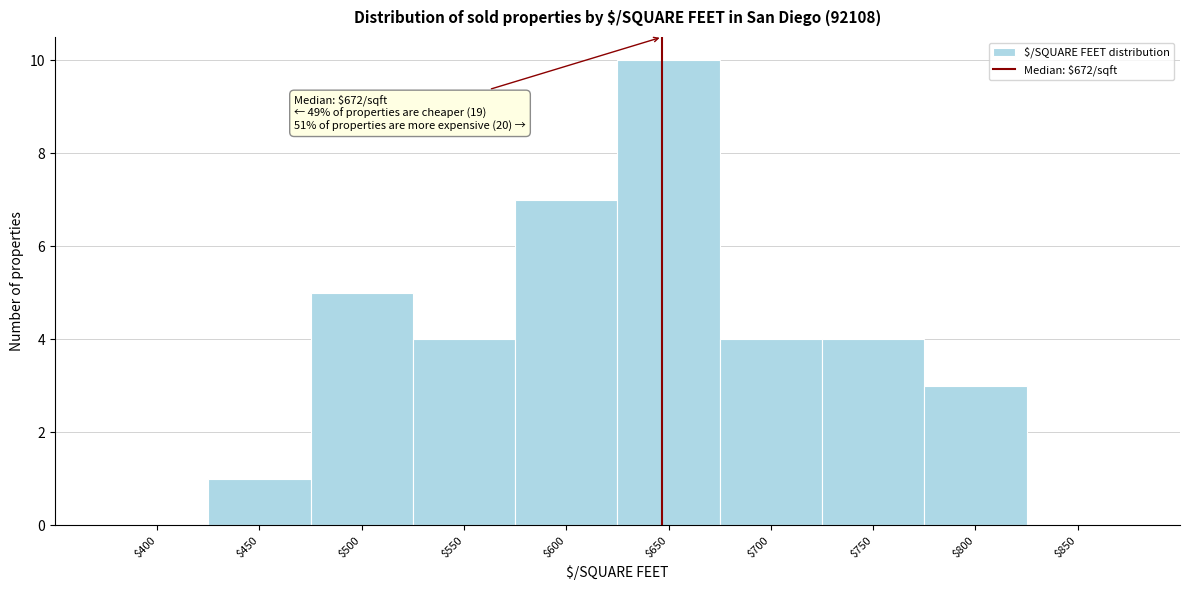

What is the maximum value shown in the chart?

10